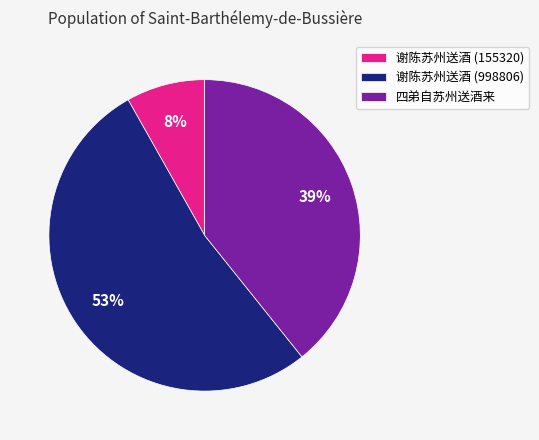

Combined, do 谢陈苏州送酒 (155320) and 四弟自苏州送酒来 account for over 50%?

No